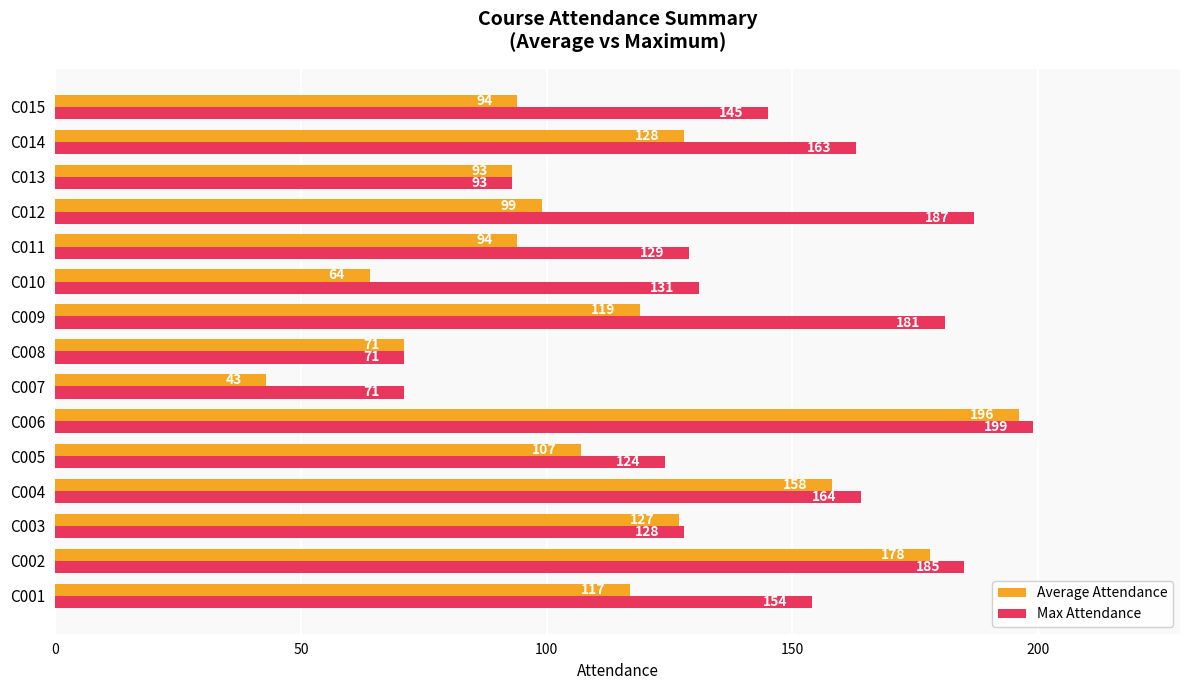

How many values in the Max Attendance series are below 145?

7